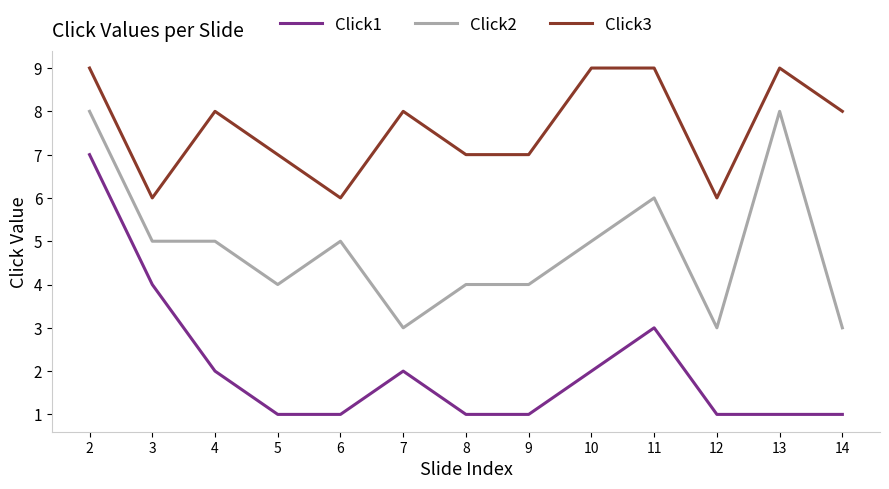

Rank the series by their maximum value, from highest to lowest.

Click3, Click2, Click1